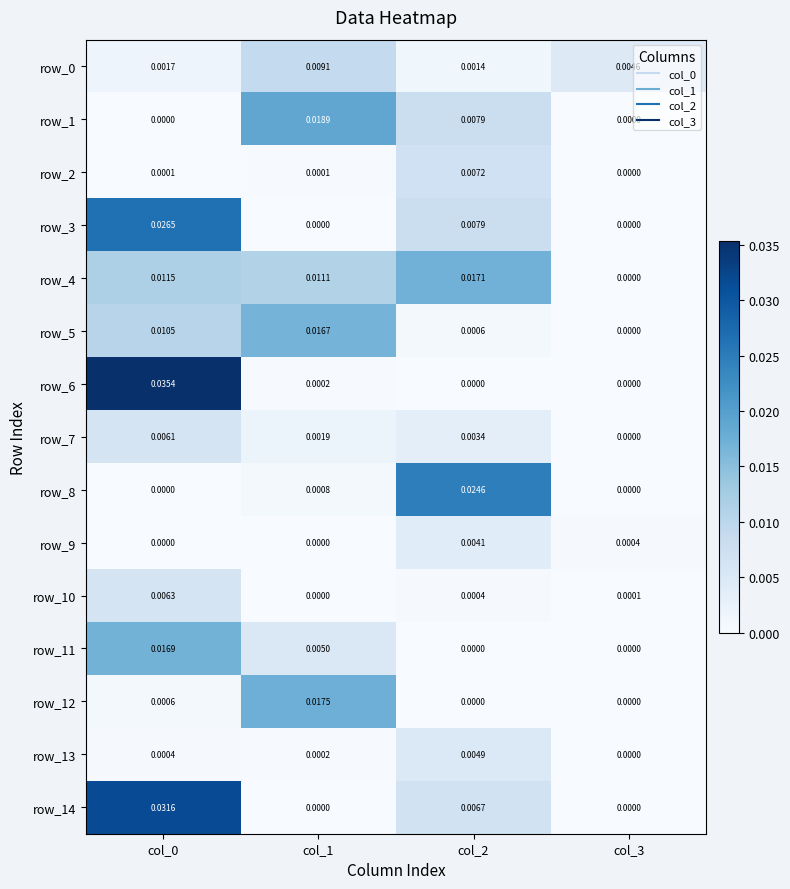

Is the value of row_4 at col_1 greater than the value of row_2 at col_2?

Yes